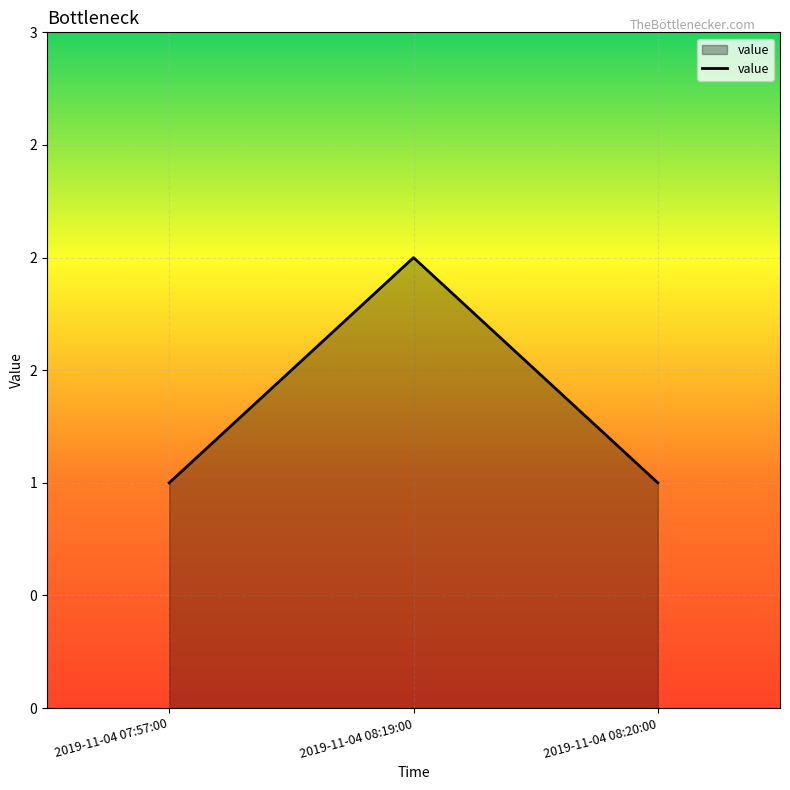

Which label corresponds to the largest value in the chart?

2019-11-04 08:19:00